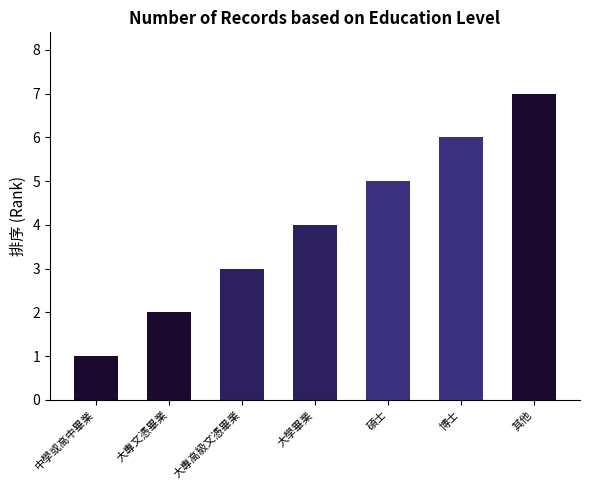

What is the ratio of the value at 大專文憑畢業 to the value at 大專高級文憑畢業?

0.7